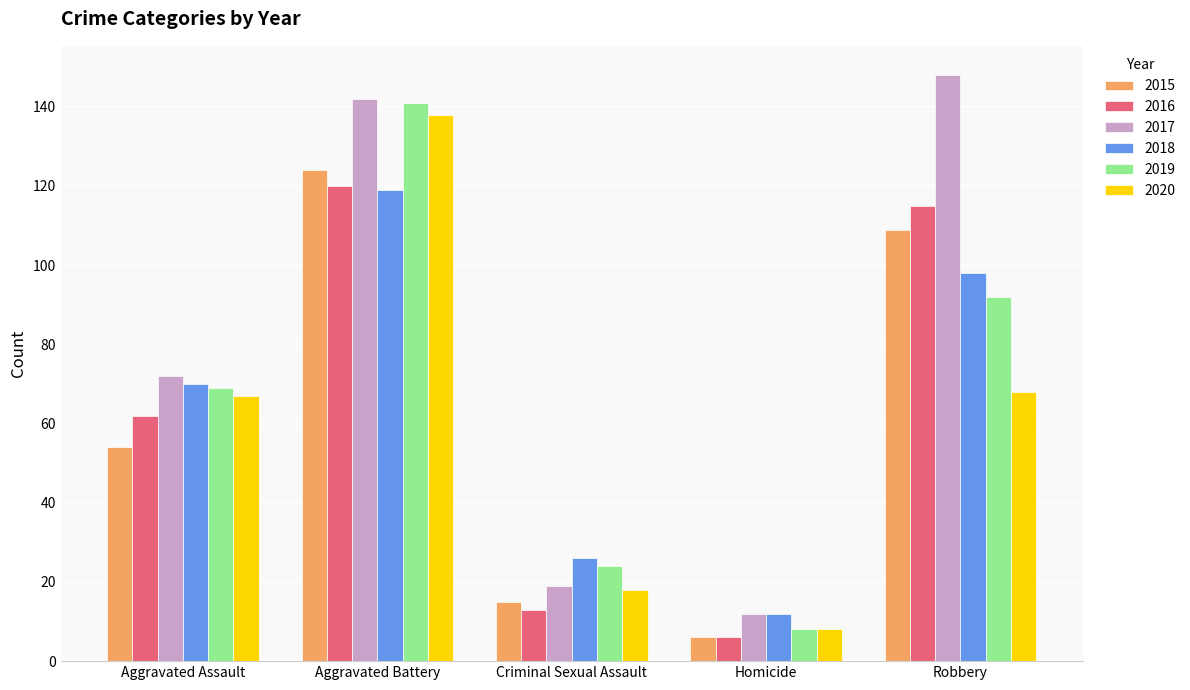

How many series are shown in this chart?

6